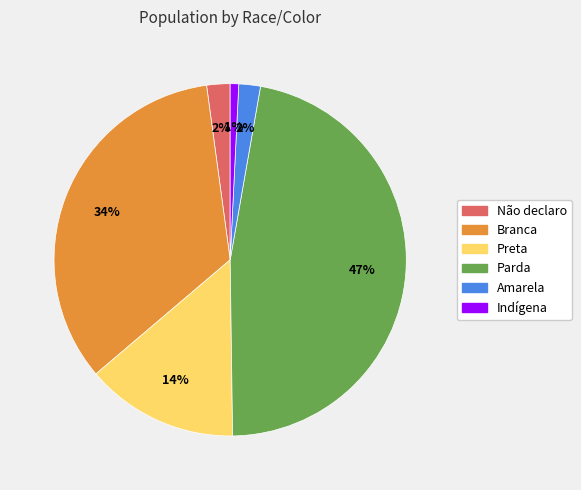

How many segments does this pie chart have?

6